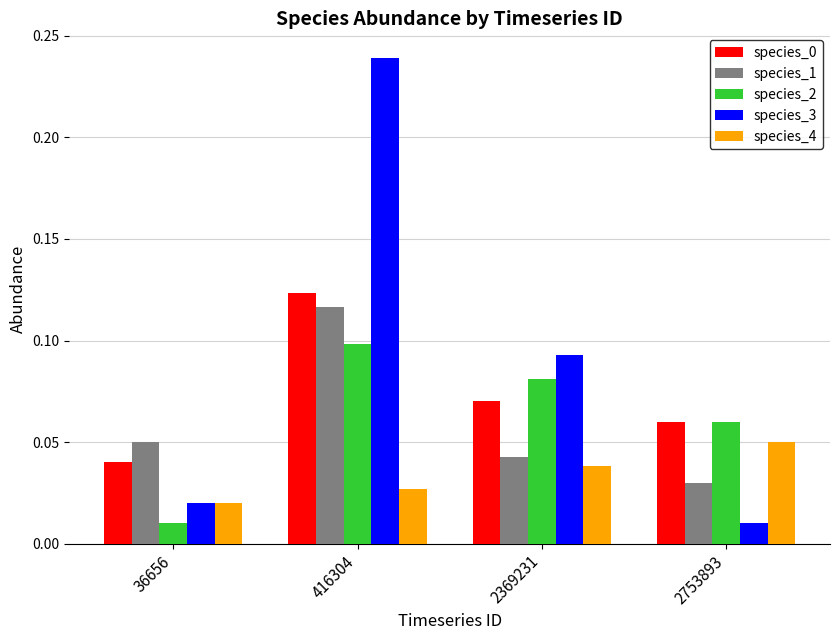

Which label corresponds to the largest value in the chart?

416304